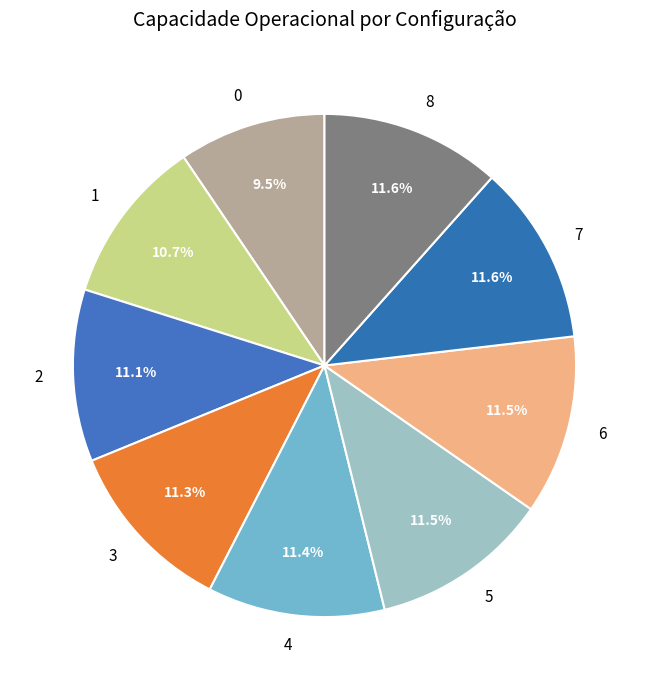

What is the total percentage of 6 and 4?

22.9%